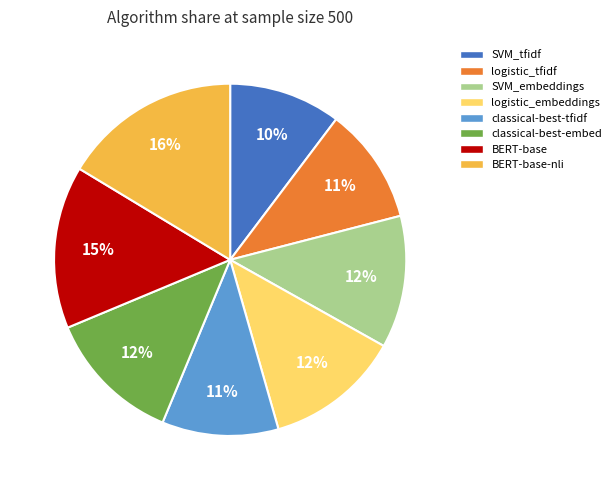

To the nearest percent, what is the difference between the largest and smallest slice percentages?

6%